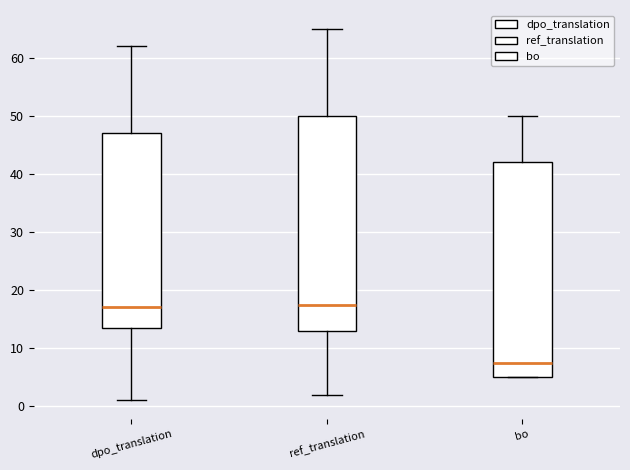

Reading left to right, transcribe this box plot: for each box, give where its median line is, the range the box spans, and where its two whiskers end, as read against the y-axis. The values are not printed on the chart, so give them approximately, as read against the axis.

dpo_translation: median 17, box 14 to 47, whiskers 1 to 62
ref_translation: median 18, box 13 to 50, whiskers 2 to 65
bo: median 8, box 5 to 42, whiskers 5 to 50